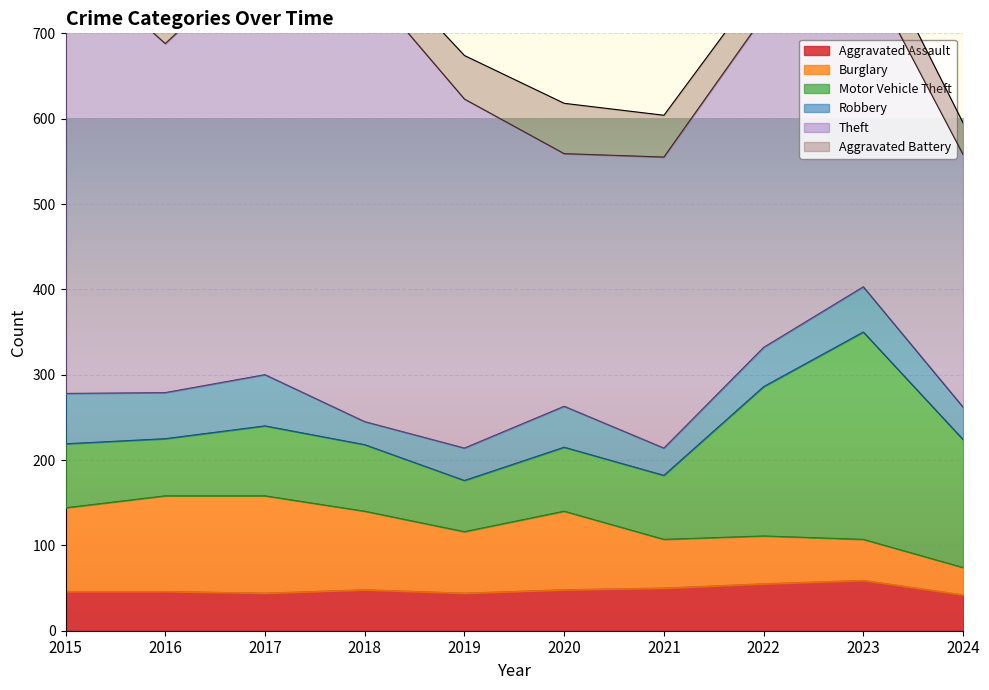

Which series has the largest range (max minus min)?

Theft